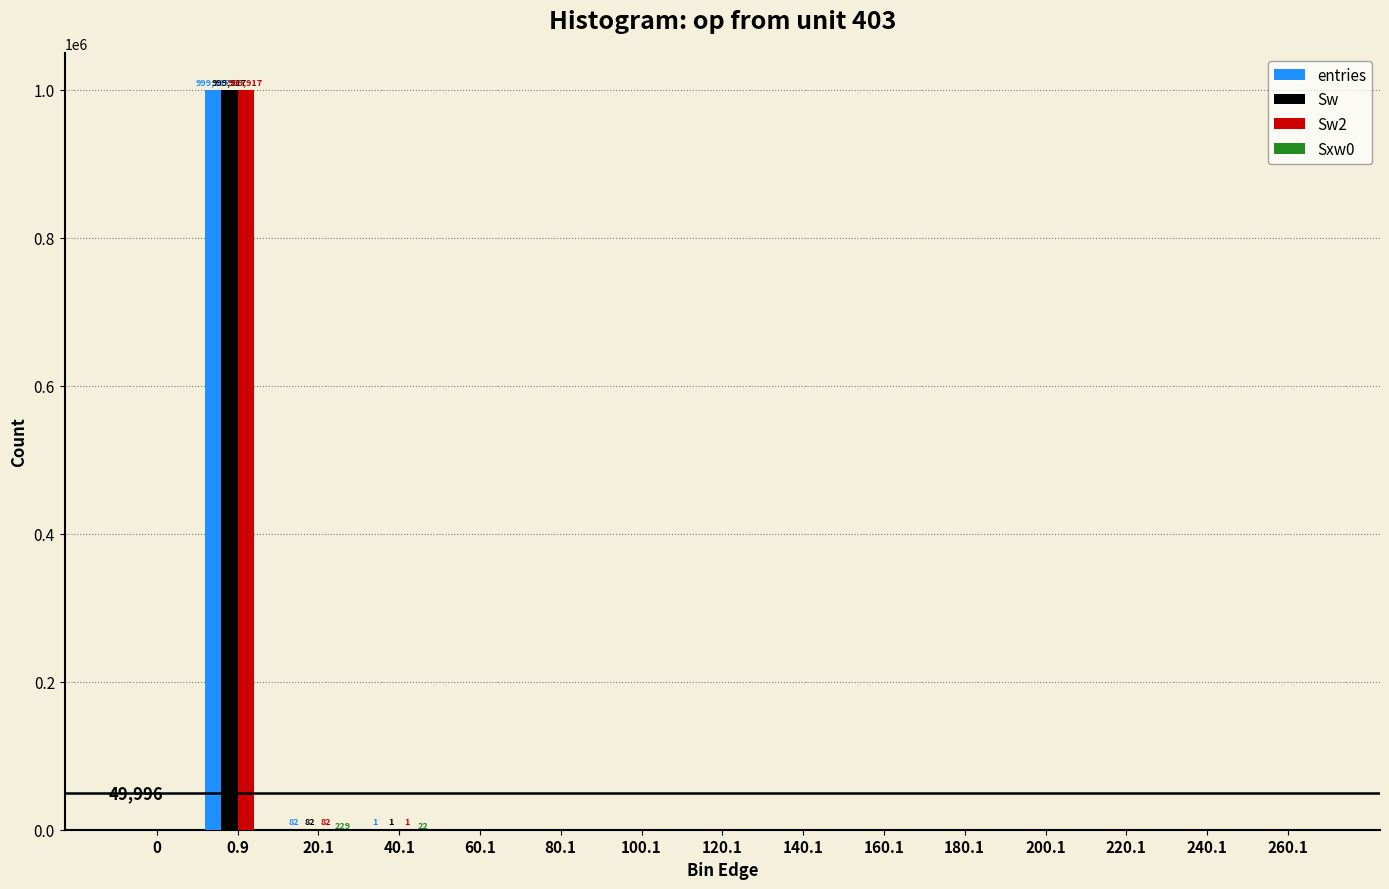

What is the greatest value displayed?

999917